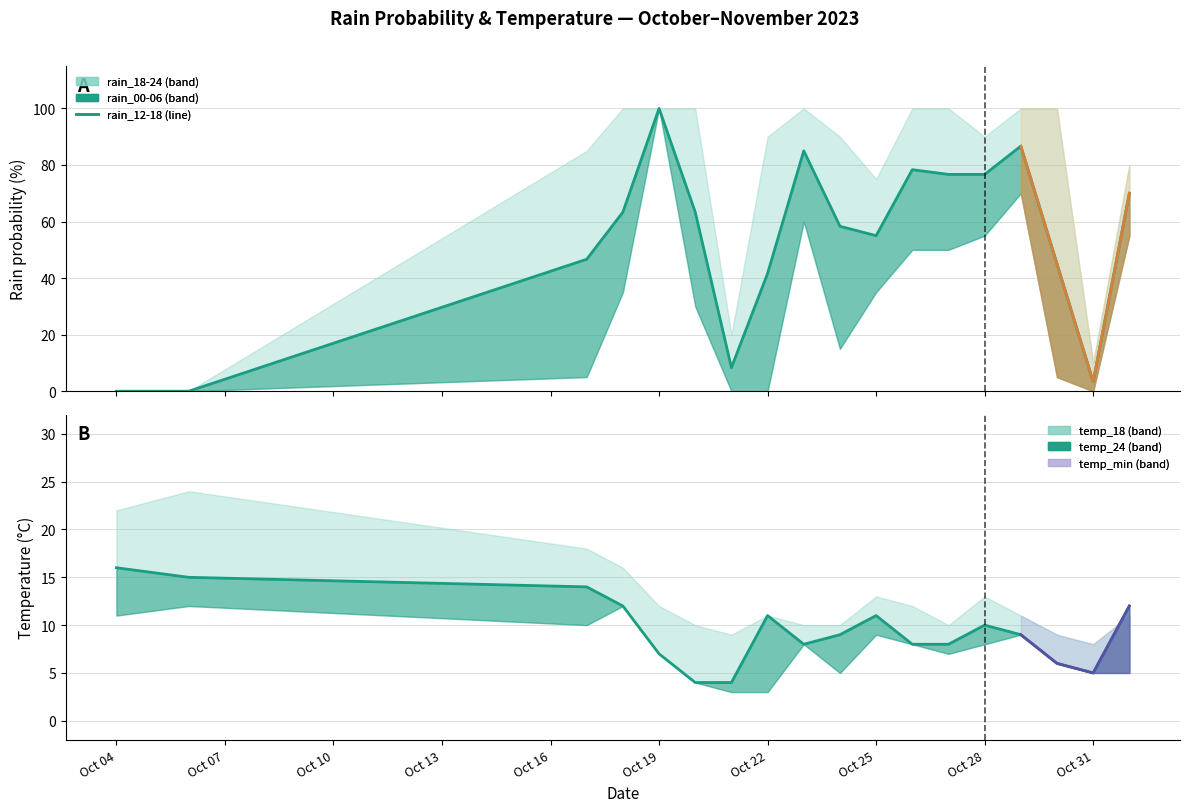

What is the change in value from Oct 19 to 10?

-8.3